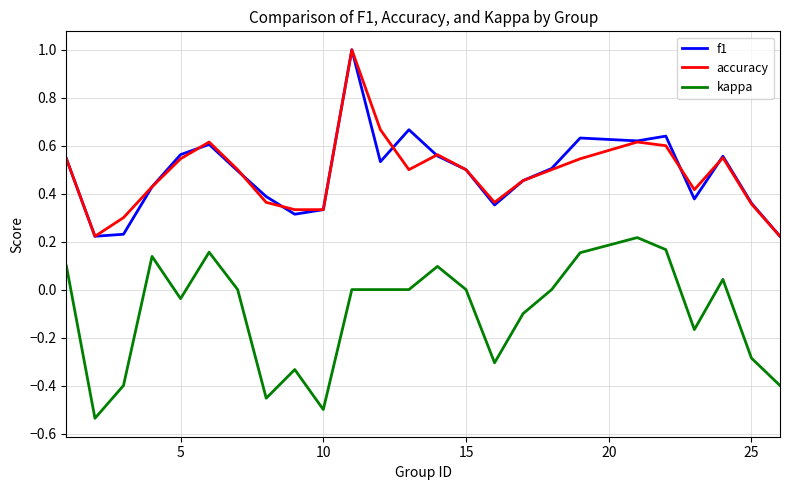

What is the greatest value displayed?

1.0